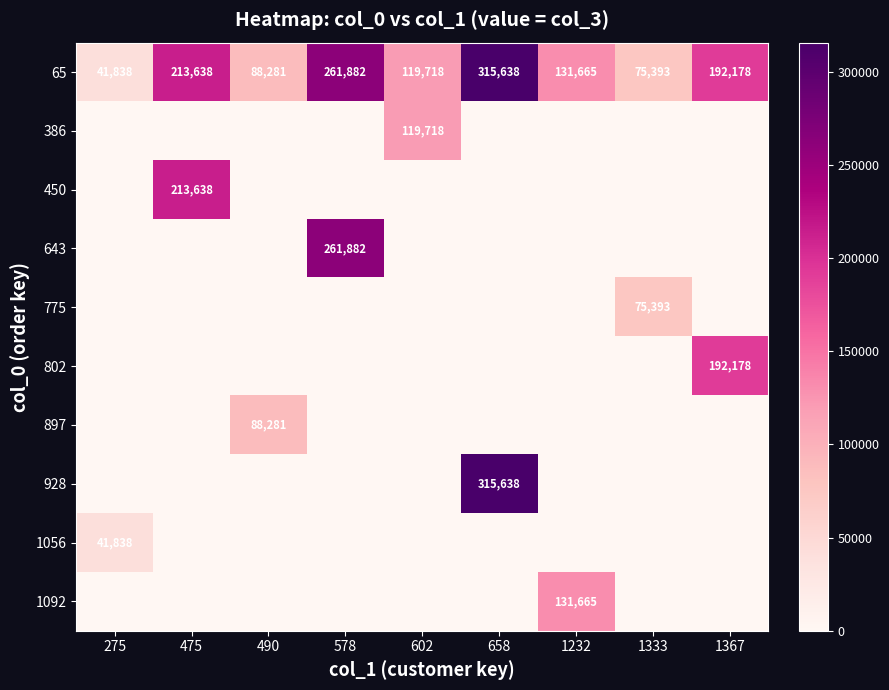

What is the difference between the 65 values at 602 and 275?

77880